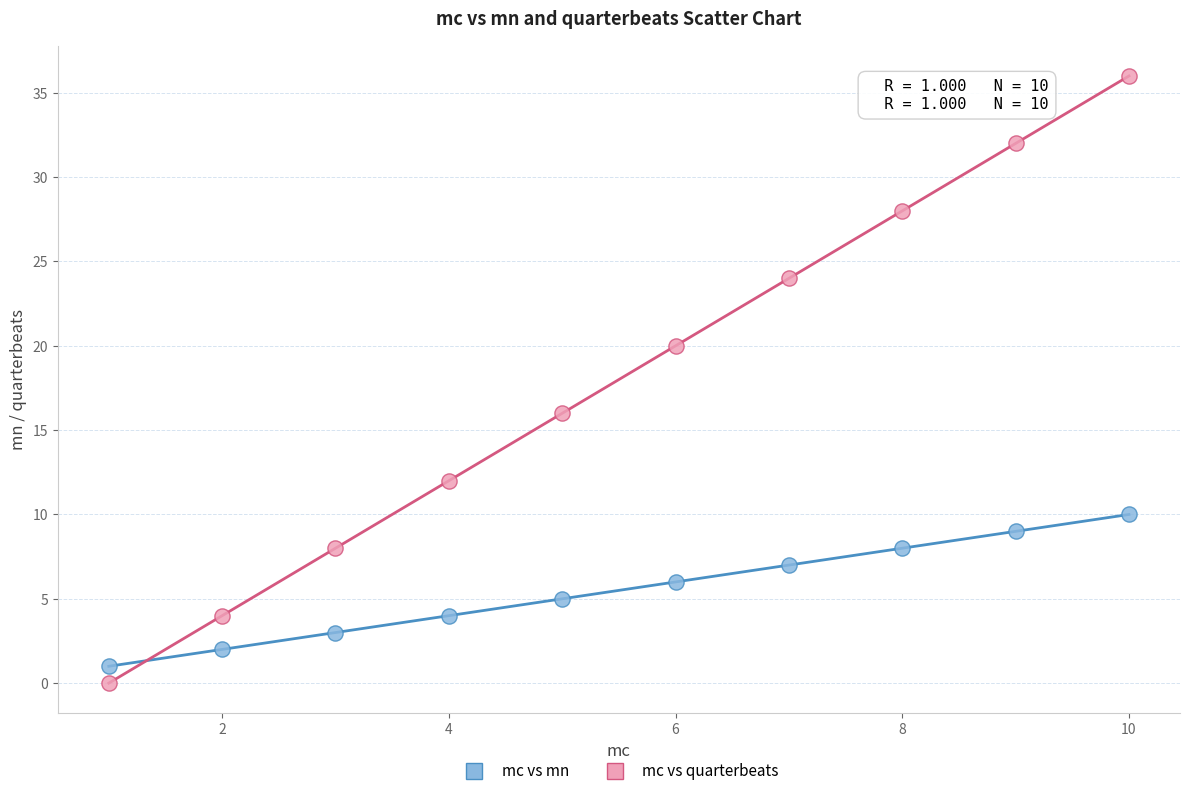

Which series reaches the maximum Y coordinate?

mc vs quarterbeats